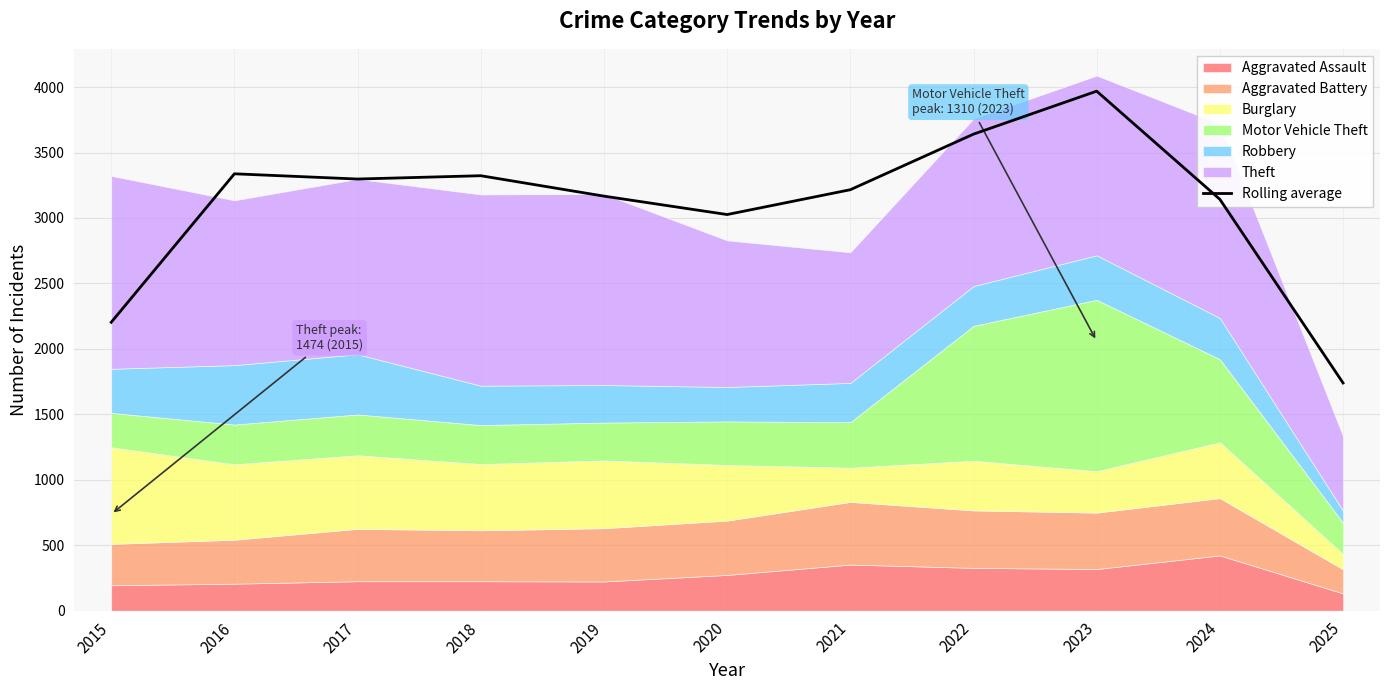

List the labels in order of value, smallest first.

2025, 2015, 2020, 2024, 2019, 2021, 2017, 2018, 2016, 2022, 2023